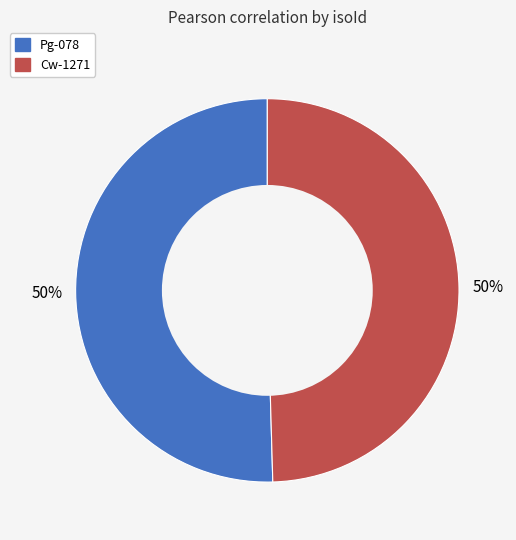

Is the sum of Pg-078 and Cw-1271 greater than half?

Yes